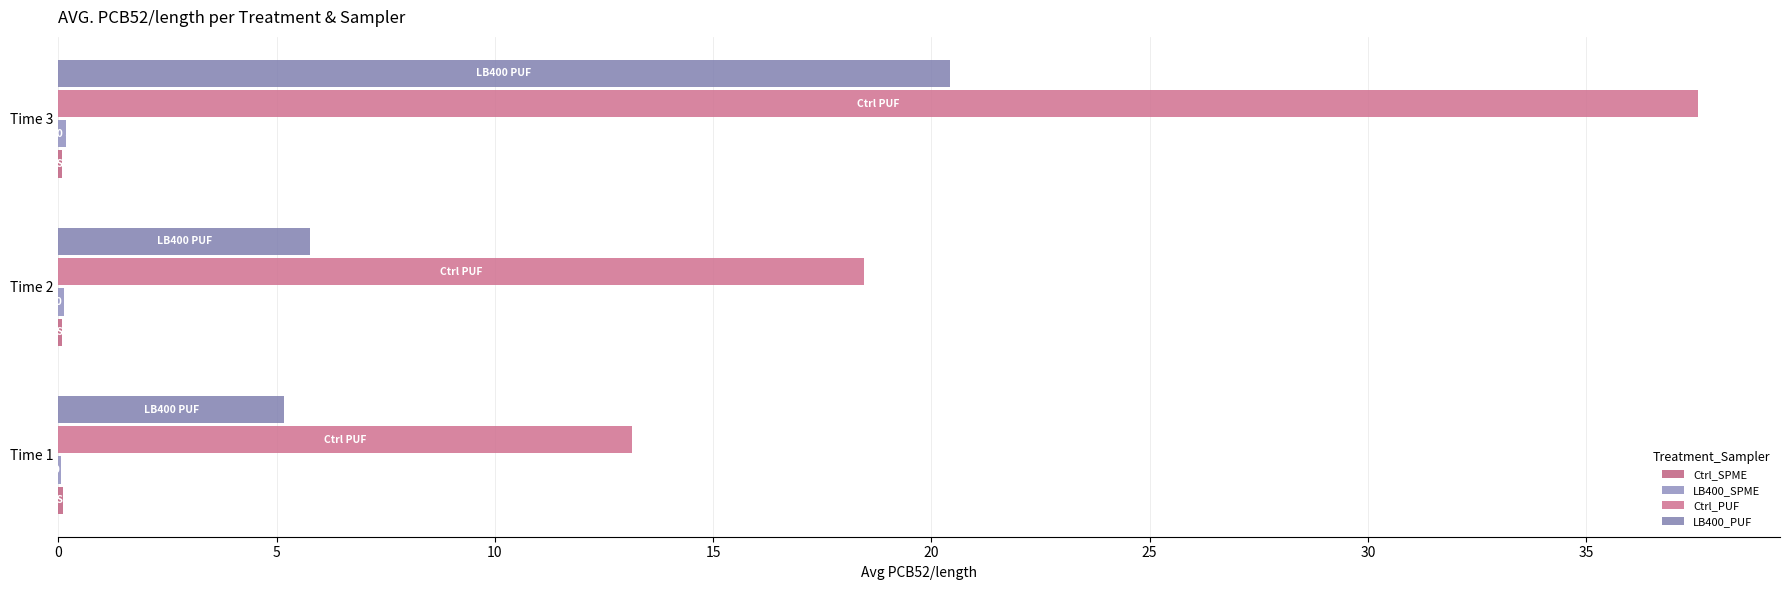

Reading left to right, transcribe all the data shown in this chart.

Ctrl_SPME: 0.1	0.1	0.1
LB400_SPME: 0.1	0.1	0.2
Ctrl_PUF: 13.1	18.5	37.6
LB400_PUF: 5.2	5.8	20.4